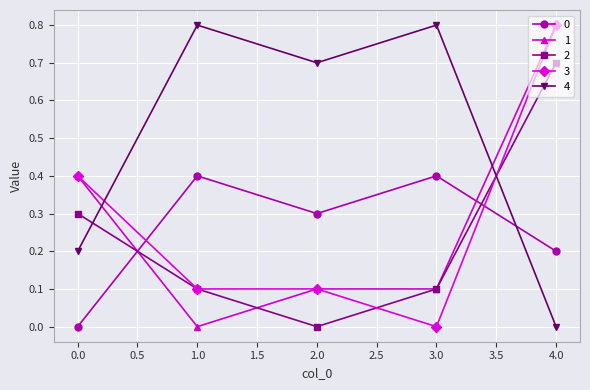

Is it true that 1 equals 0.1 at 3.0?

True